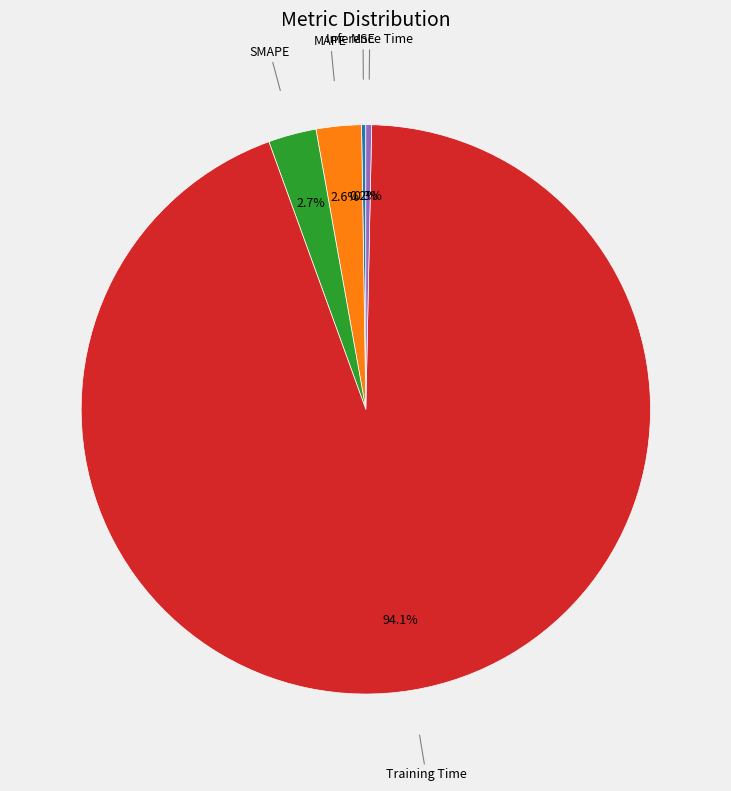

Does any single category account for the majority?

Yes